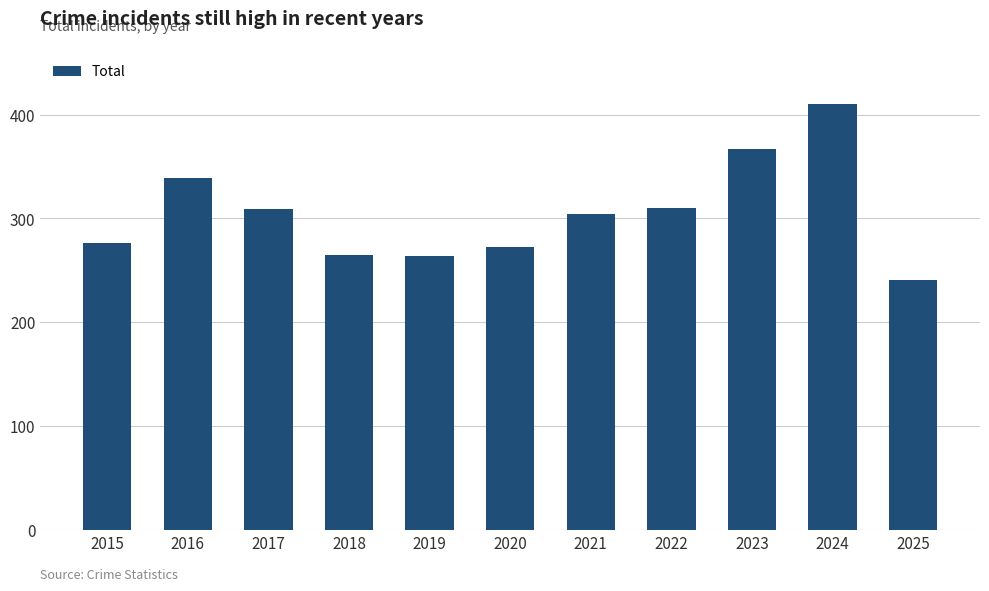

Is it true that the value at 2017 is 441?

False